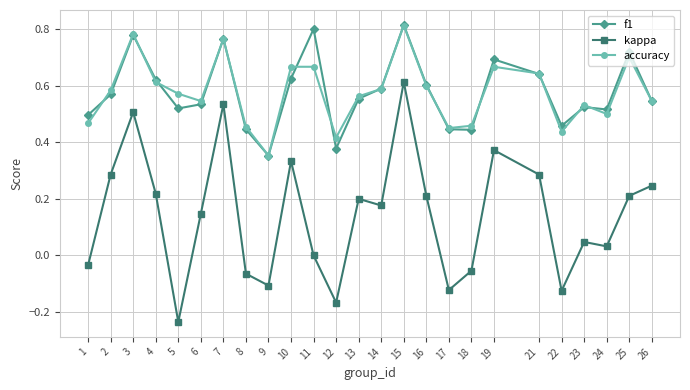

At which category does the chart reach its minimum across all series?

5